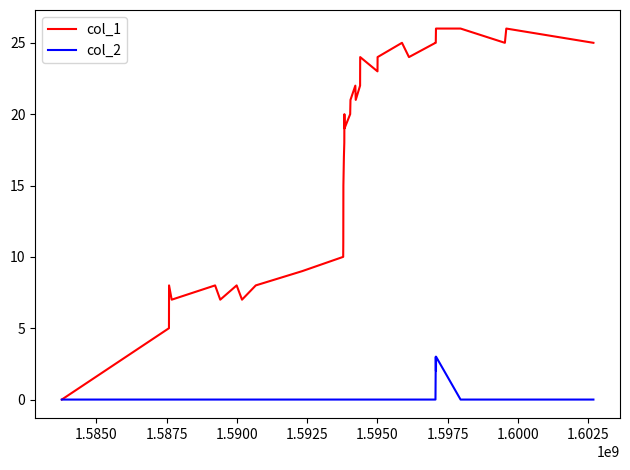

Which series has the largest total across all categories?

col_1